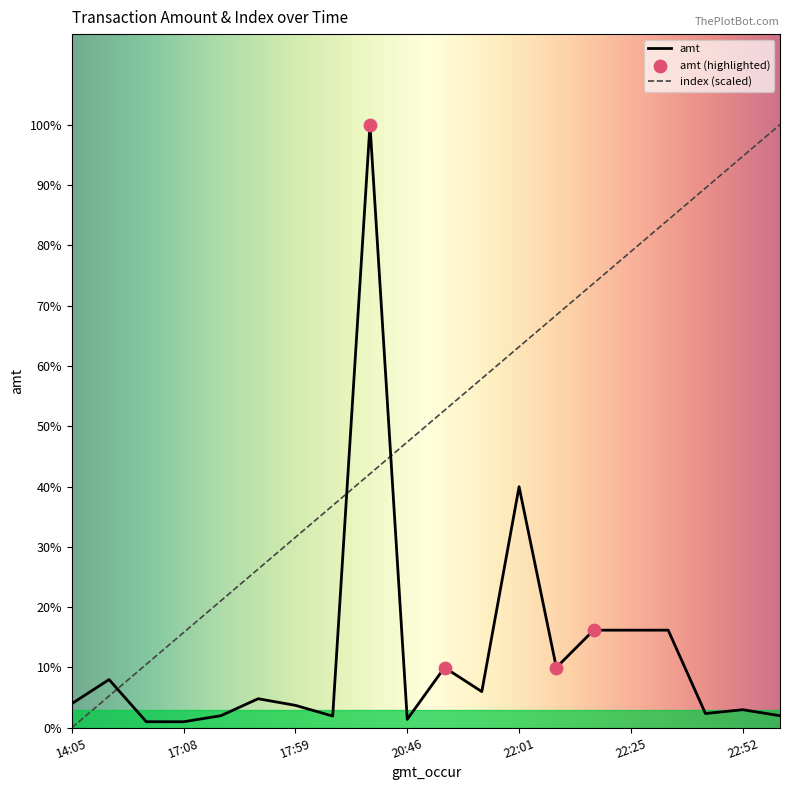

Is this an area chart (filled region under the line)?

No